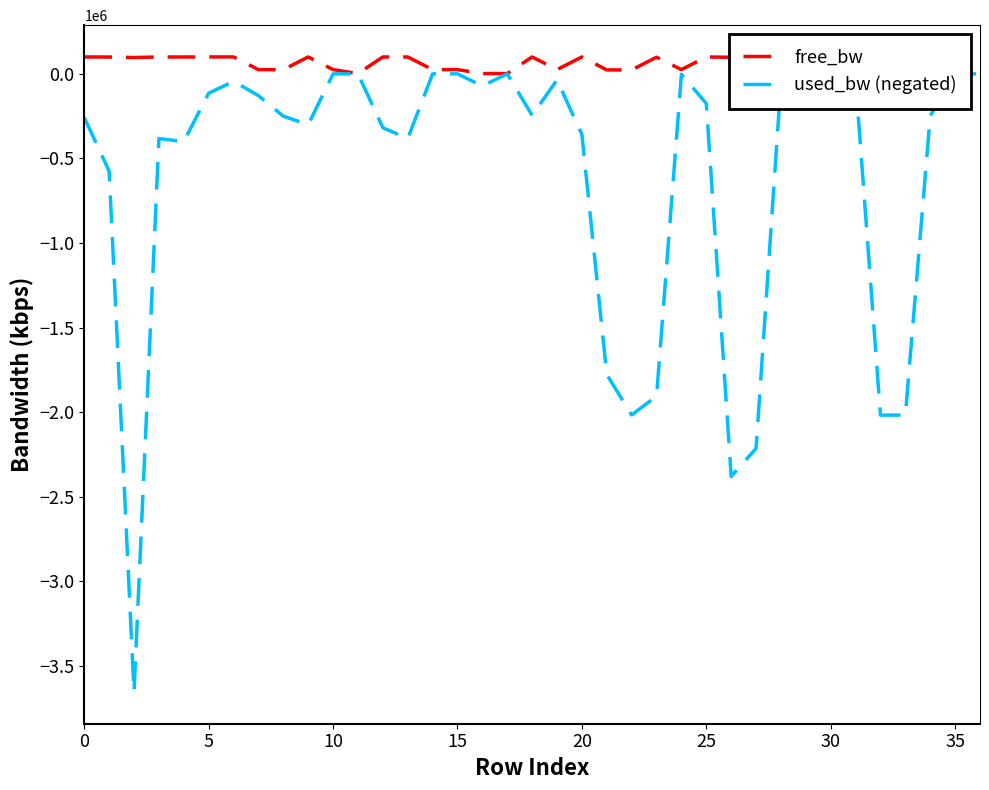

Which series has the widest spread of values?

used_bw (negated)